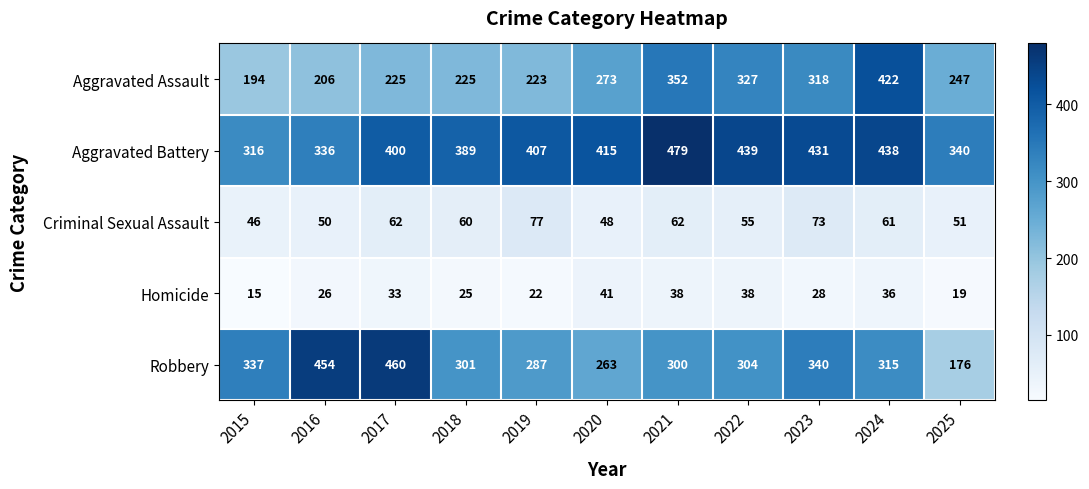

How many series are shown in this chart?

5